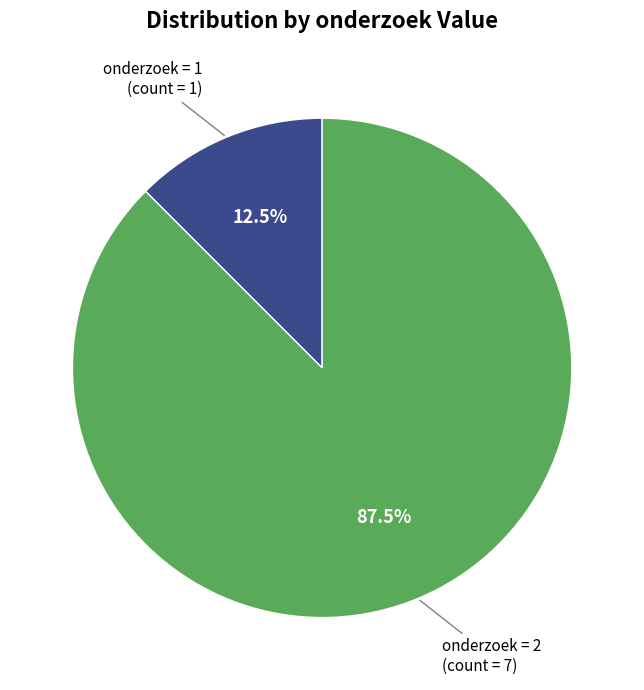

Which has a higher value, onderzoek = 2 (count = 7) or onderzoek = 1 (count = 1)?

onderzoek = 2 (count = 7)